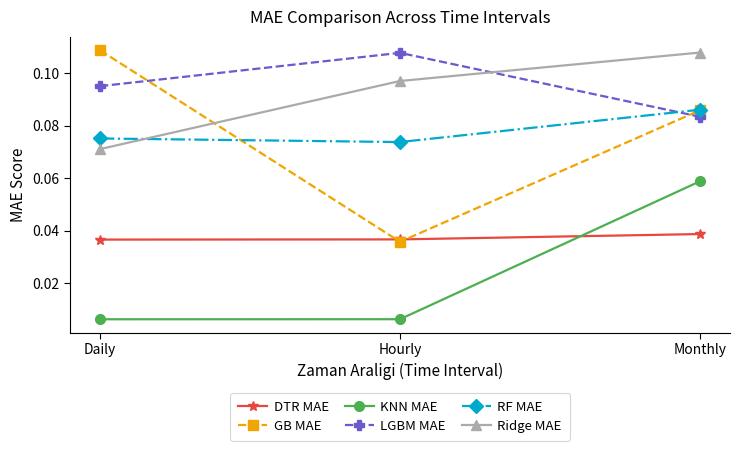

How many data points does each series have?

3